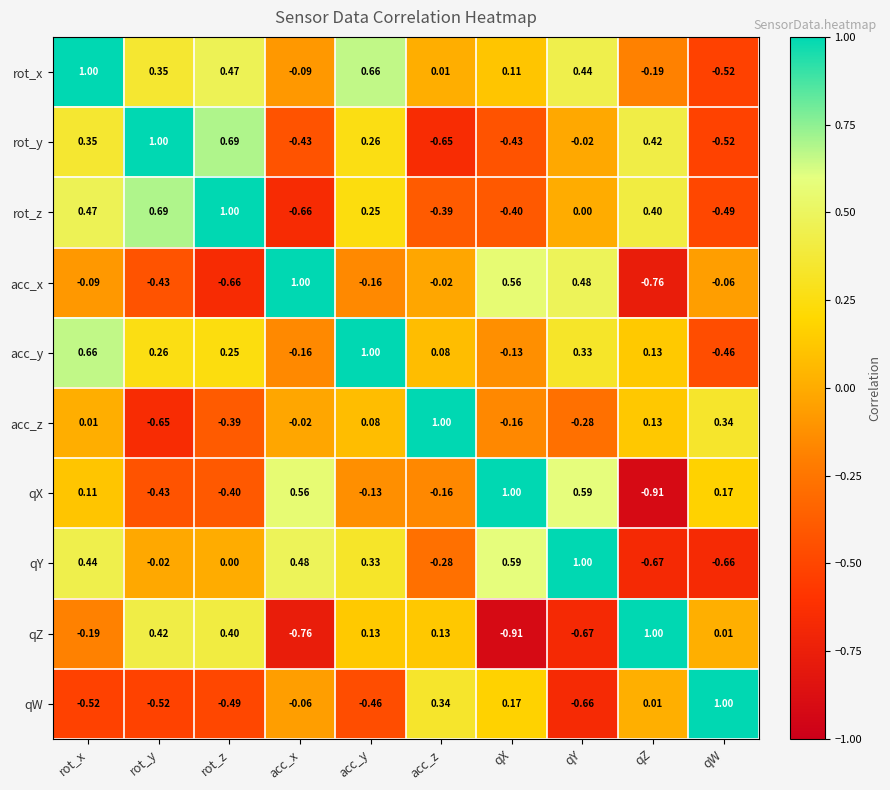

Between rot_z and qZ, which series saw the biggest shift?

qY